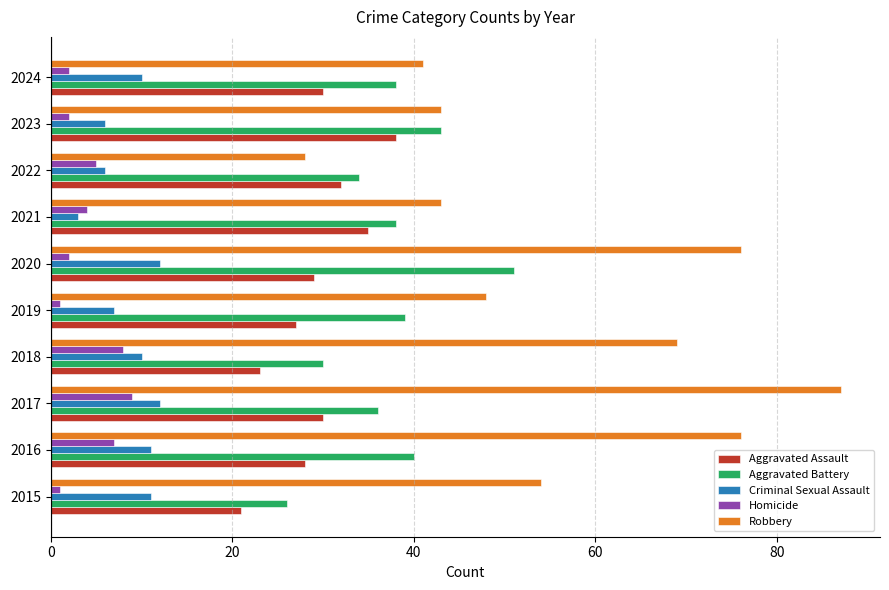

How many Homicide values are between 2 and 7?

6